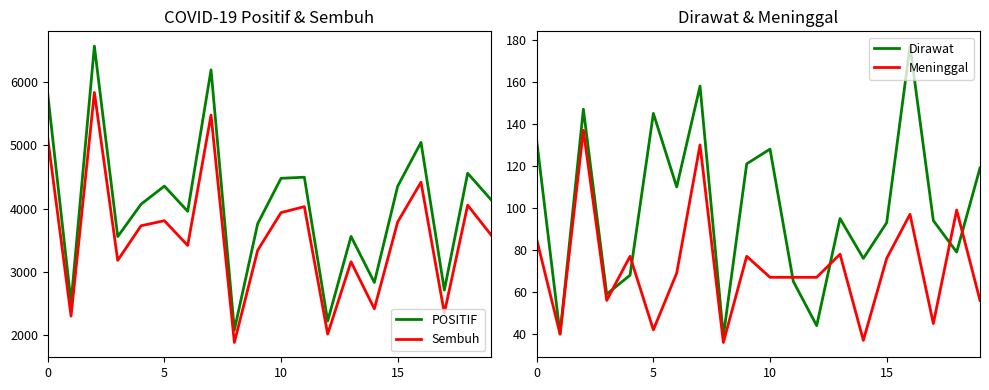

What is the total value across all series at 13?

6899